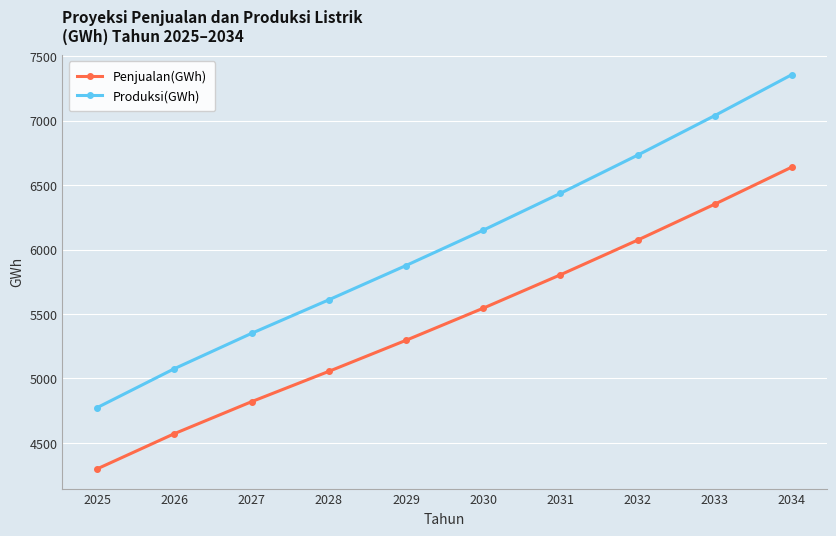

What is the difference between the second highest and minimum values in the Penjualan(GWh) series?

2053